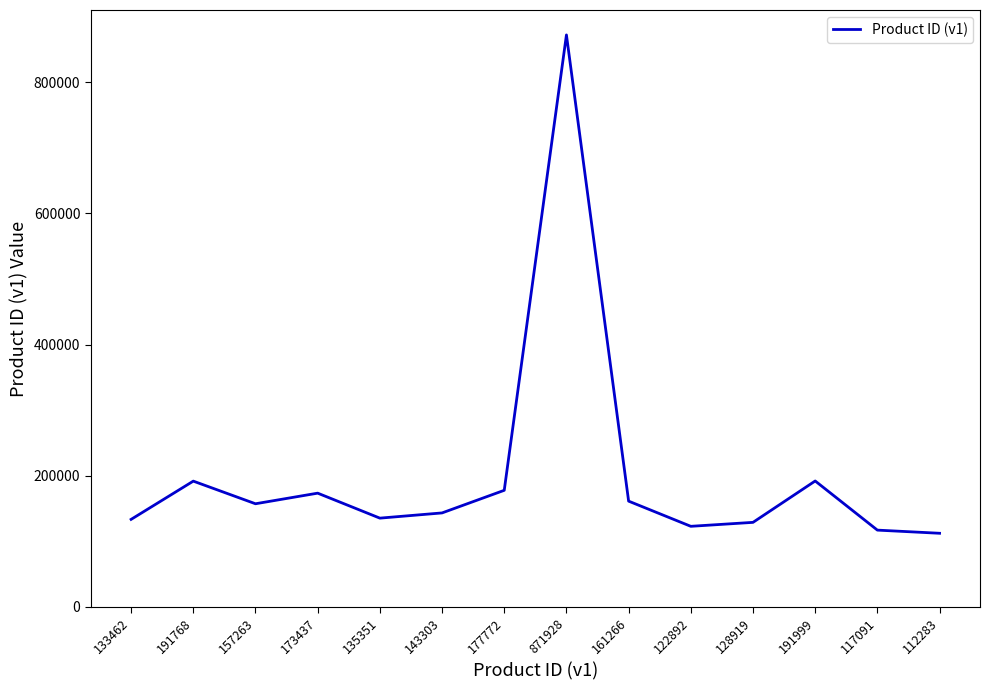

Is it true that the value at 157263 is 82439?

False